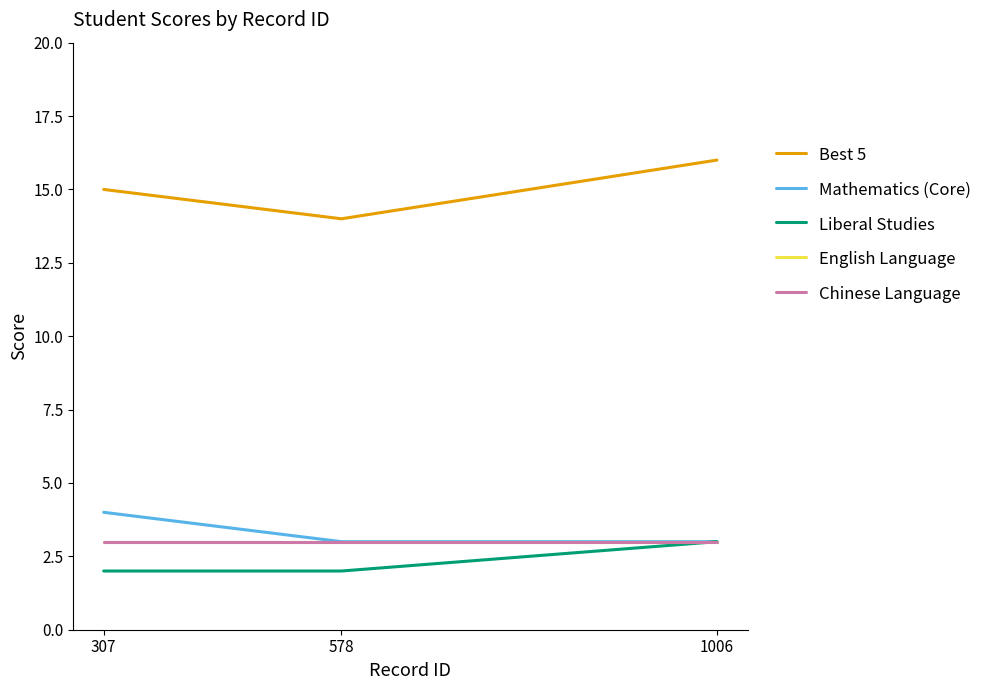

Which category has the lowest value in the Liberal Studies series?

578